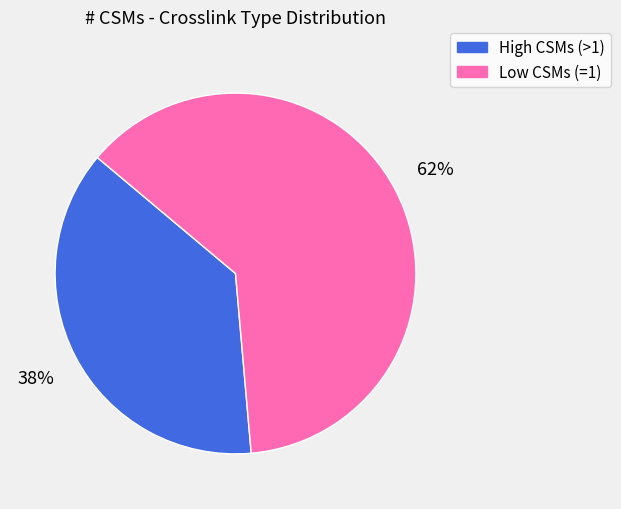

To the nearest percent, what is the average slice percentage?

50%